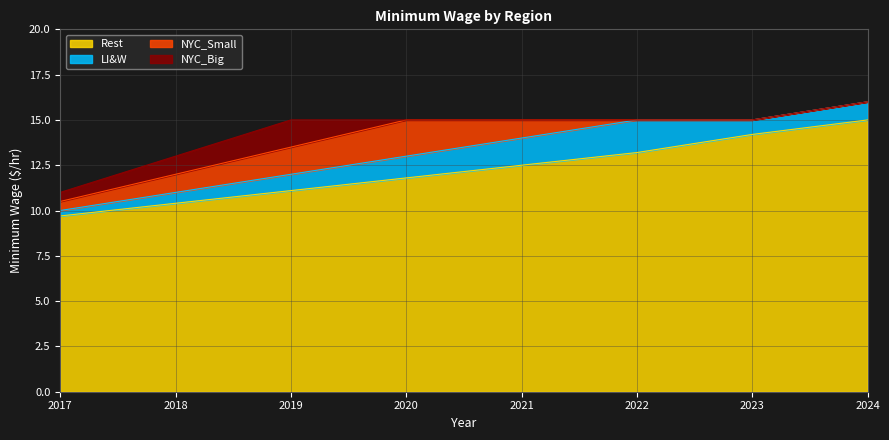

What is the lowest value of the NYC_Big series?

11.0